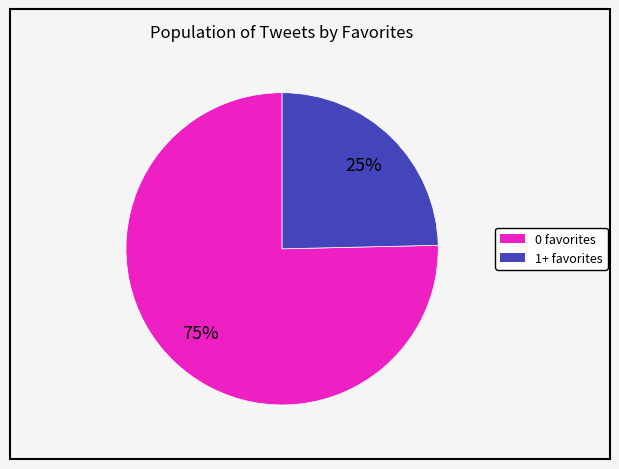

True or false: 1+ favorites accounts for 25% of the total.

True